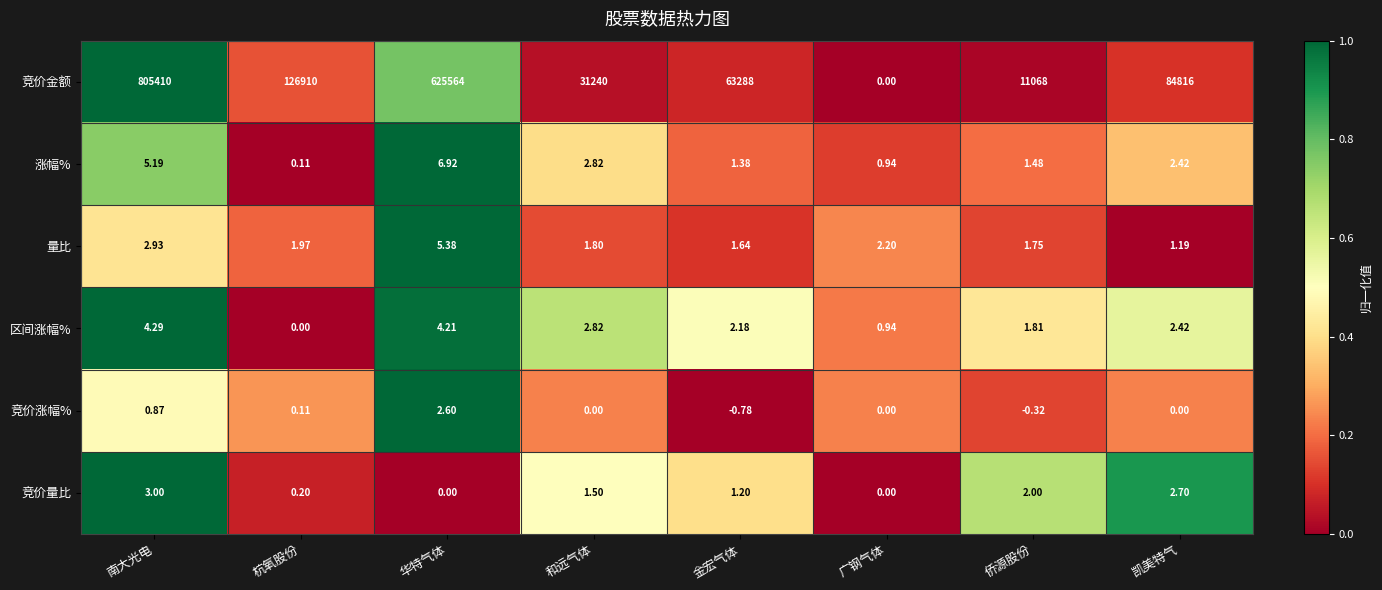

How many data points in 竞价涨幅% are less than 0?

2